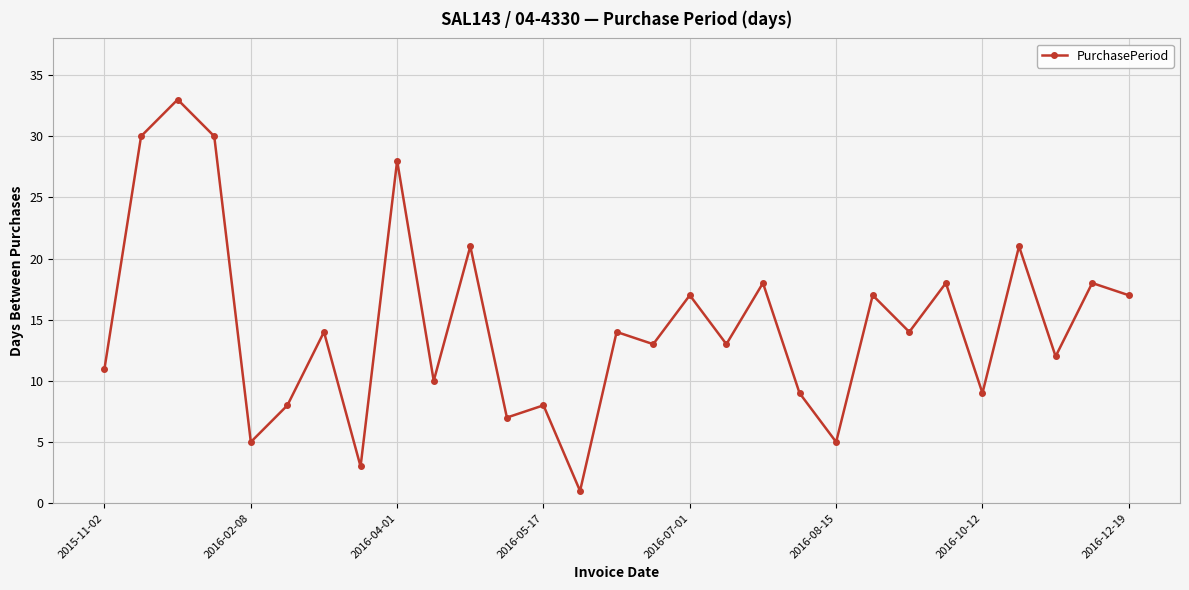

What is the difference between the maximum and minimum values?

32